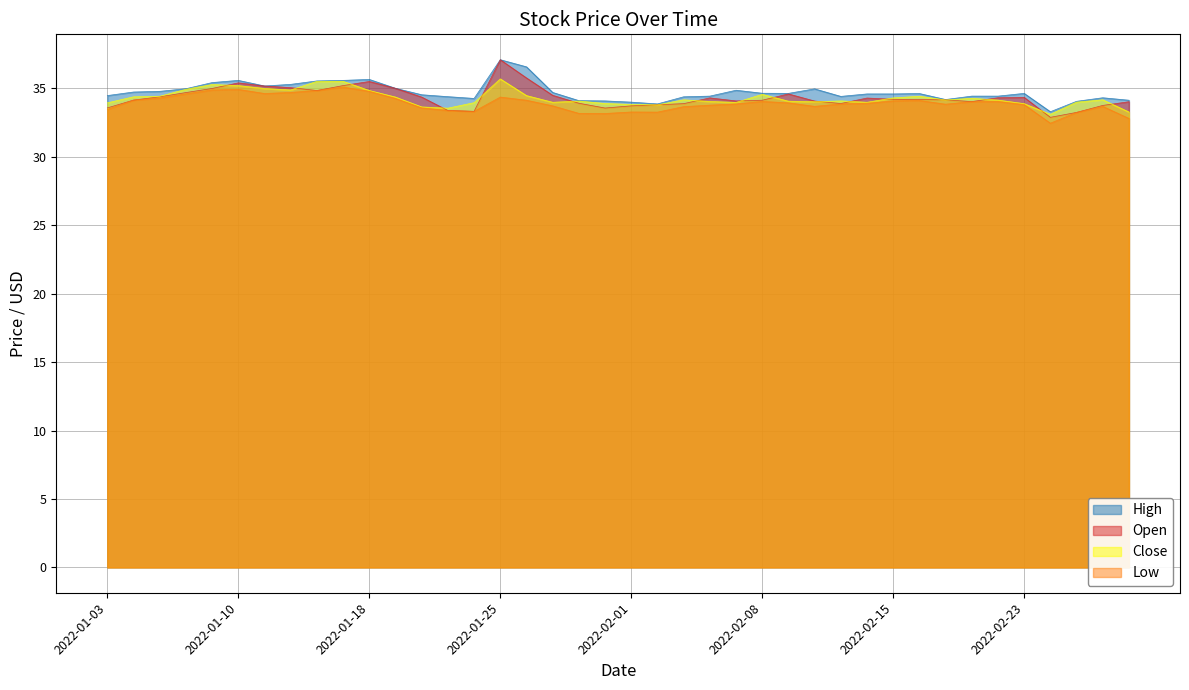

What is the sum of the Close values at 2022-02-23 and 2022-02-14?

67.9